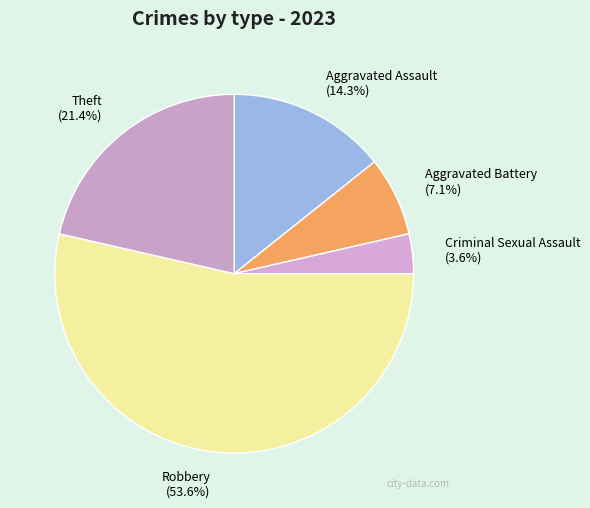

Is there a majority slice in this chart?

Yes